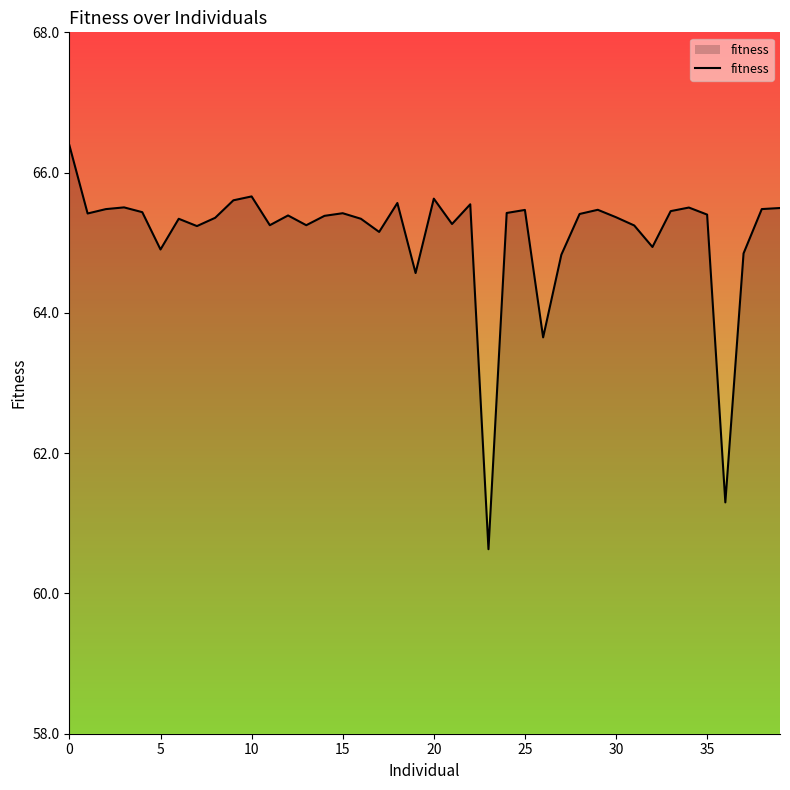

What is the sum of all values?

2604.0